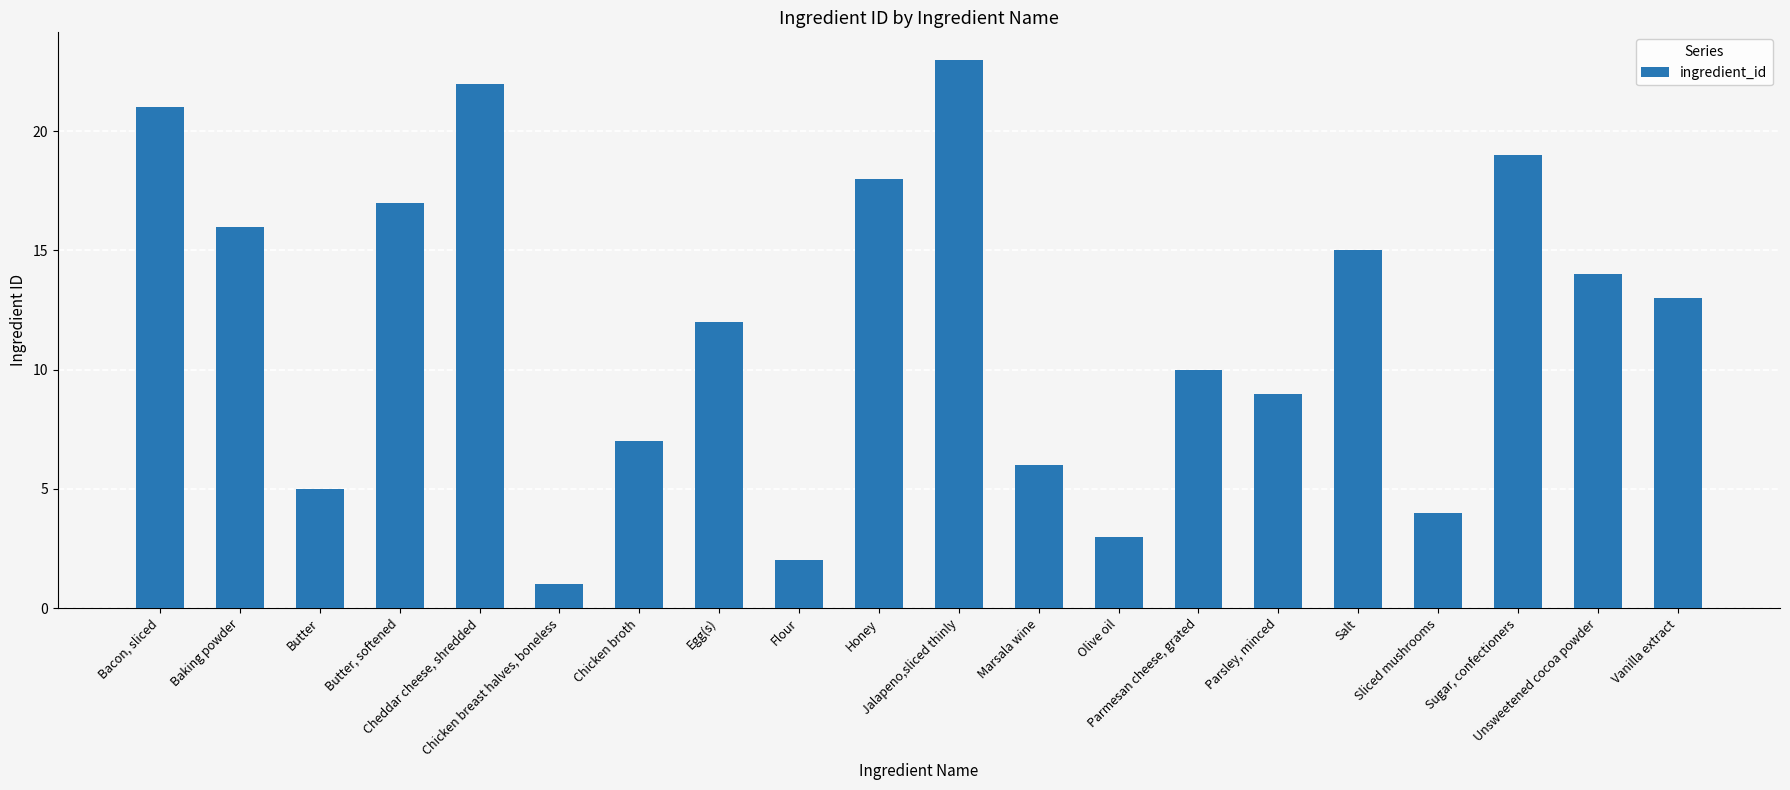

What is the change in value from Bacon, sliced to Sliced mushrooms?

-17